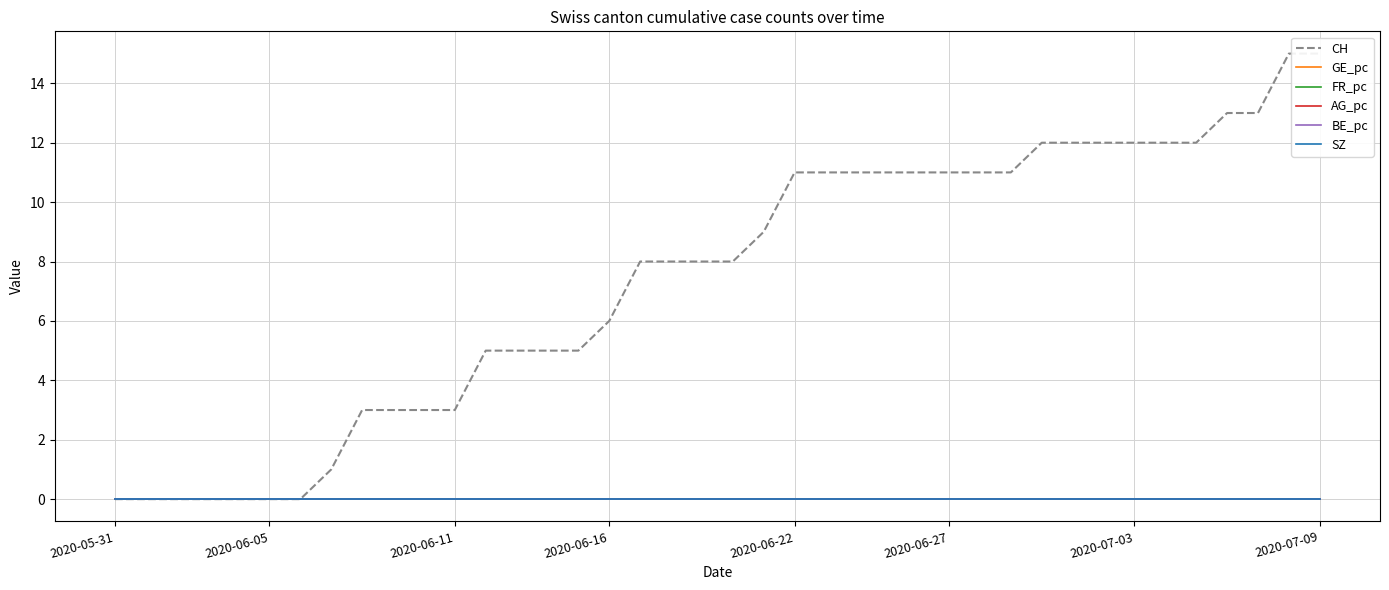

Which series has the largest range (max minus min)?

CH